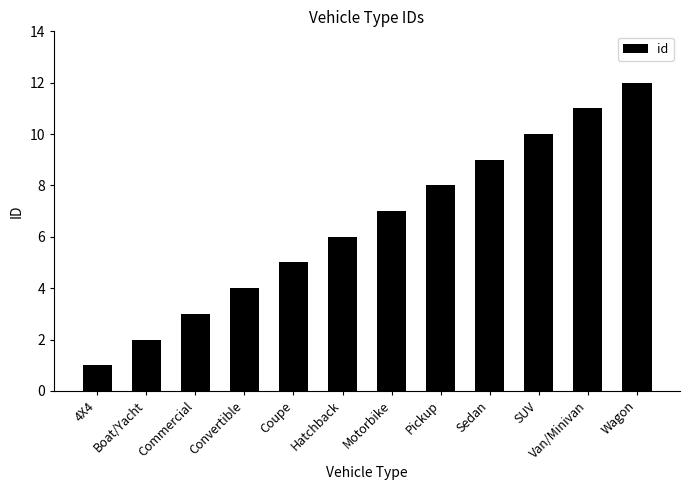

How many bars are there in total?

12